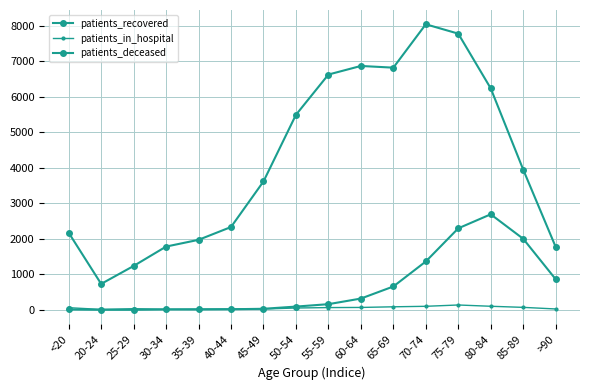

True or false: patients_in_hospital and patients_recovered cross at least once.

False